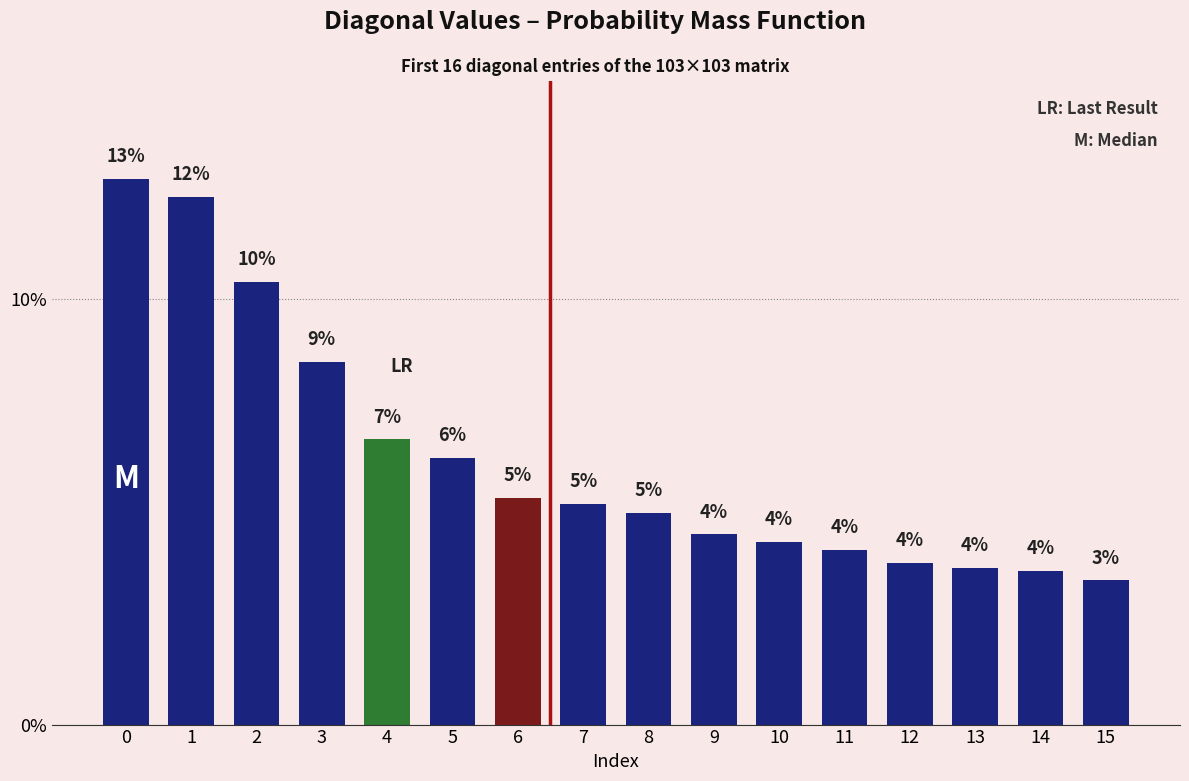

What is the change in value from 4 to 6?

-1.4